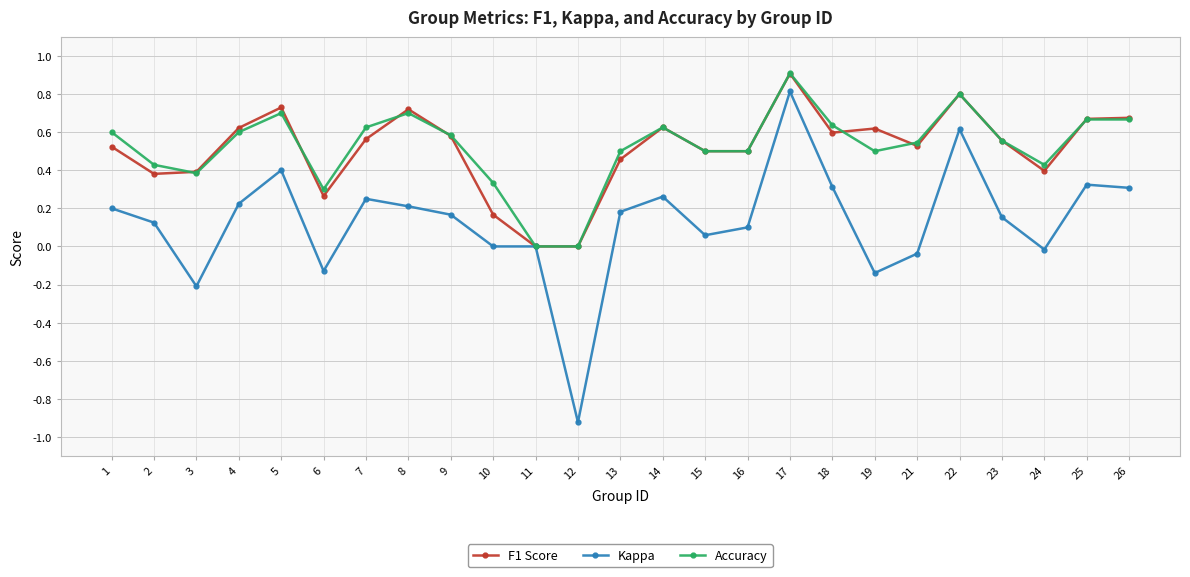

True or false: F1 Score has a value of 0.5 at 21.

True